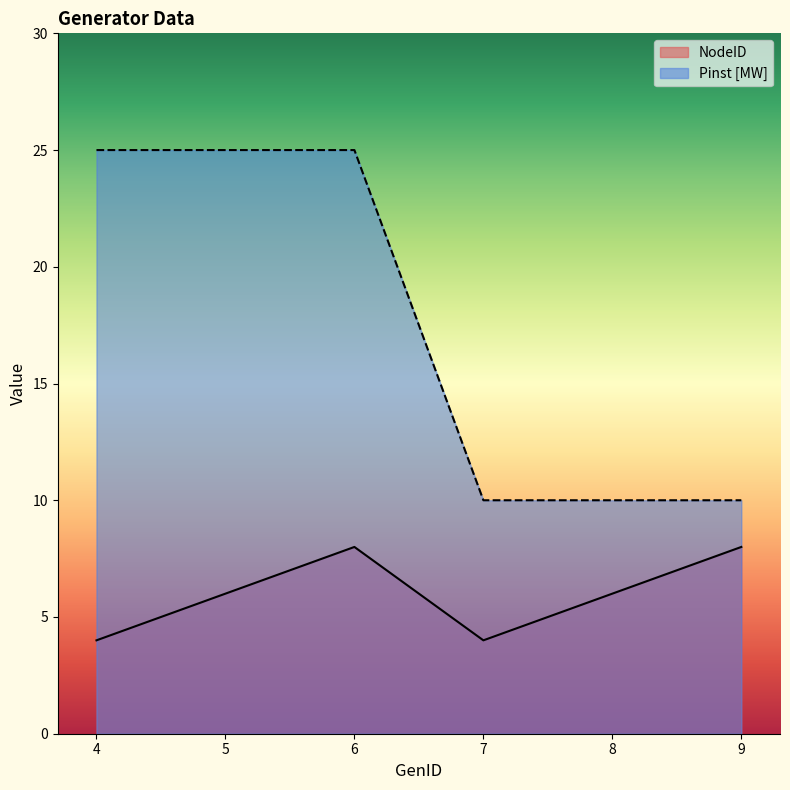

Reading left to right, list all the values displayed in this chart.

NodeID: 4=4	5=6	6=8	7=4	8=6	9=8
Pinst [MW]: 4=25	5=25	6=25	7=10	8=10	9=10